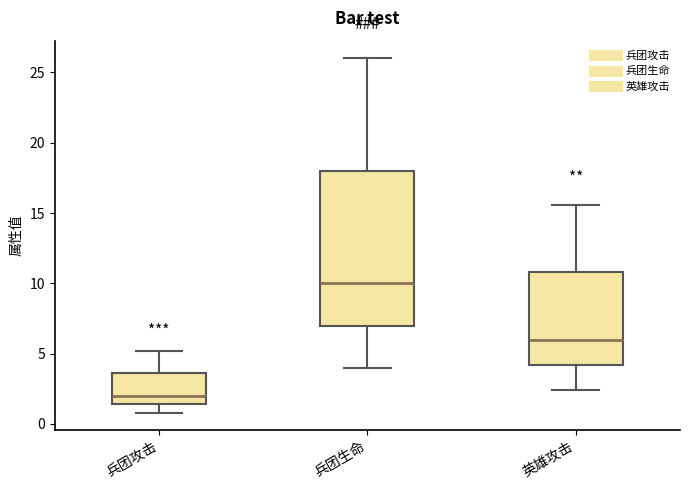

Which box is the tallest, from its lower edge to its upper edge?

兵团生命